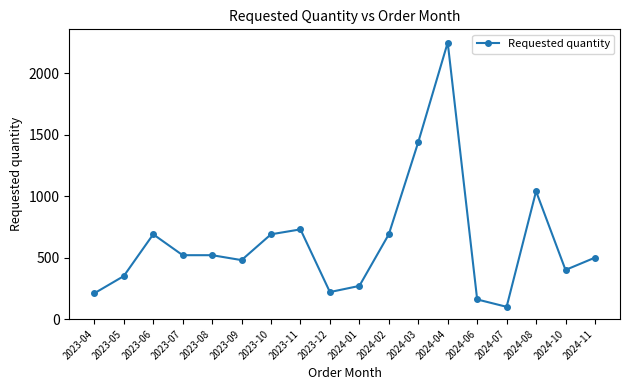

Count the number of categories in the chart.

18